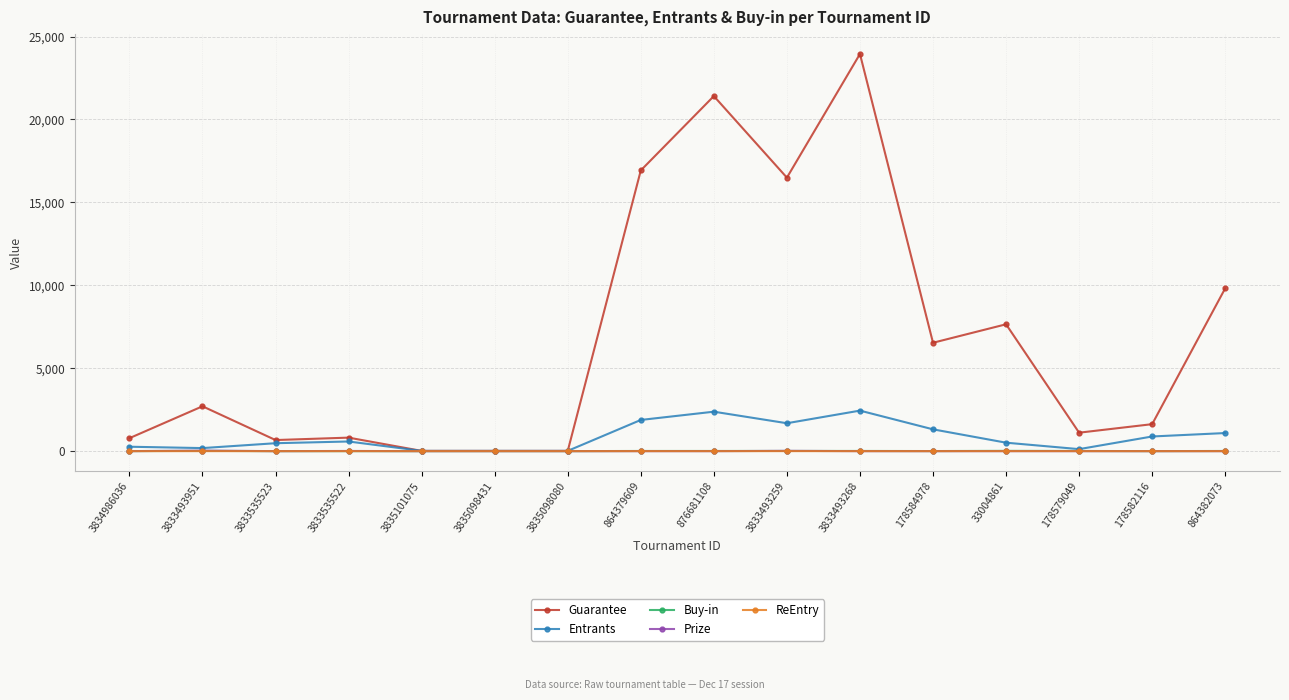

What is the label of the 12th point from the left?

178584978